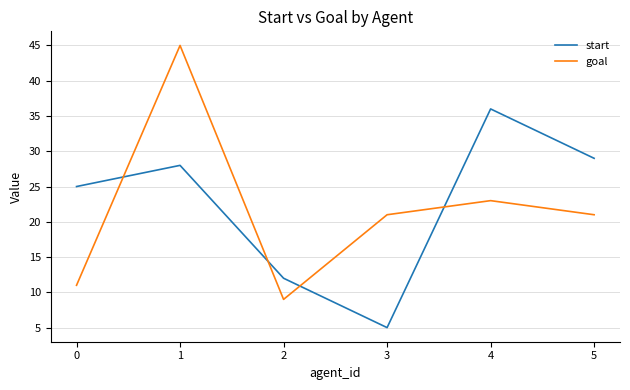

Where is the first local minimum for start?

3